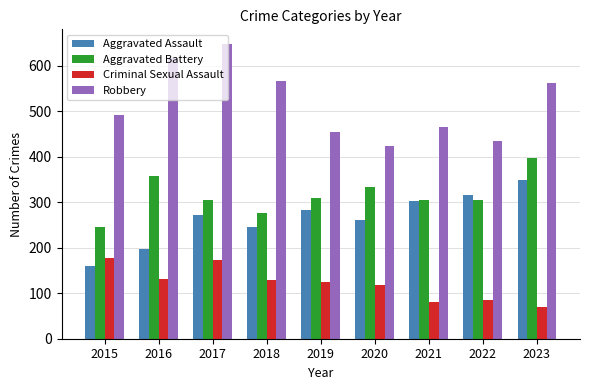

Which series changed the most between 2017 and 2021?

Robbery